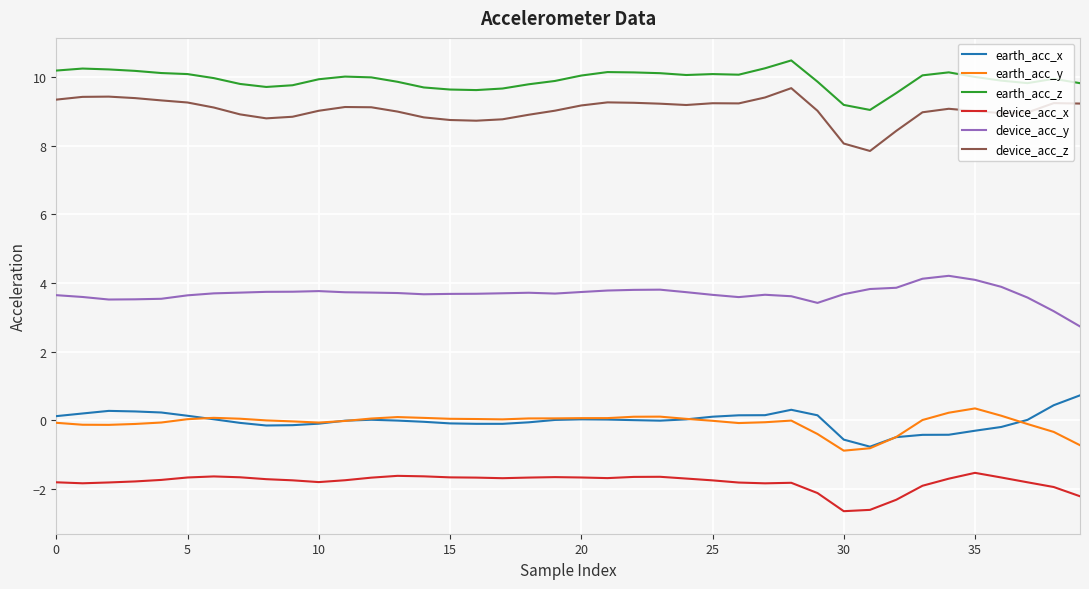

List the series in order of their peak value, lowest first.

device_acc_x, earth_acc_y, earth_acc_x, device_acc_y, device_acc_z, earth_acc_z